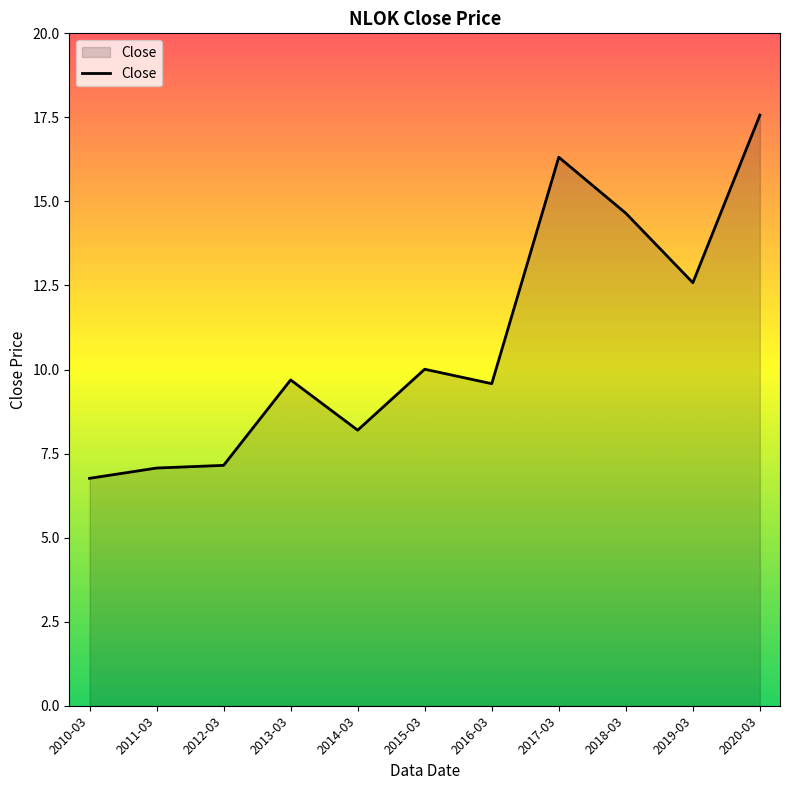

What is the difference between the maximum and minimum values?

10.8